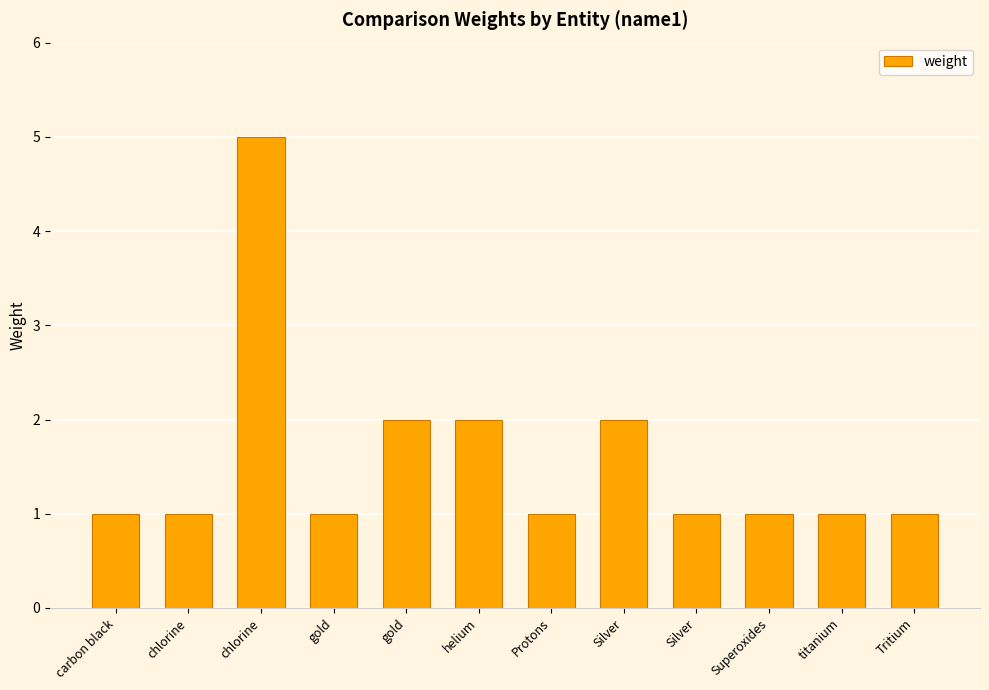

How many bars are there in total?

12